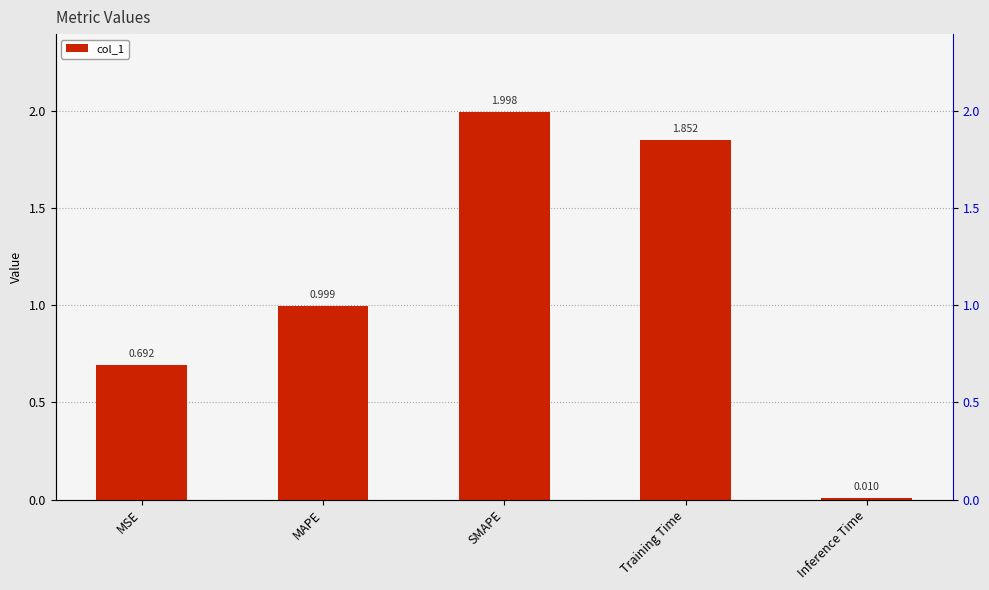

How many distinct data groups are displayed?

1